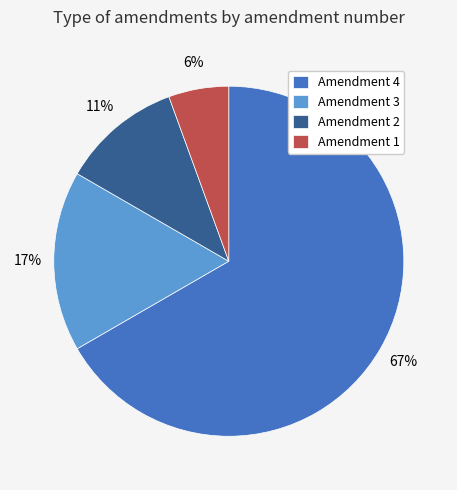

Combined, do Amendment 4 and Amendment 3 account for over 50%?

Yes